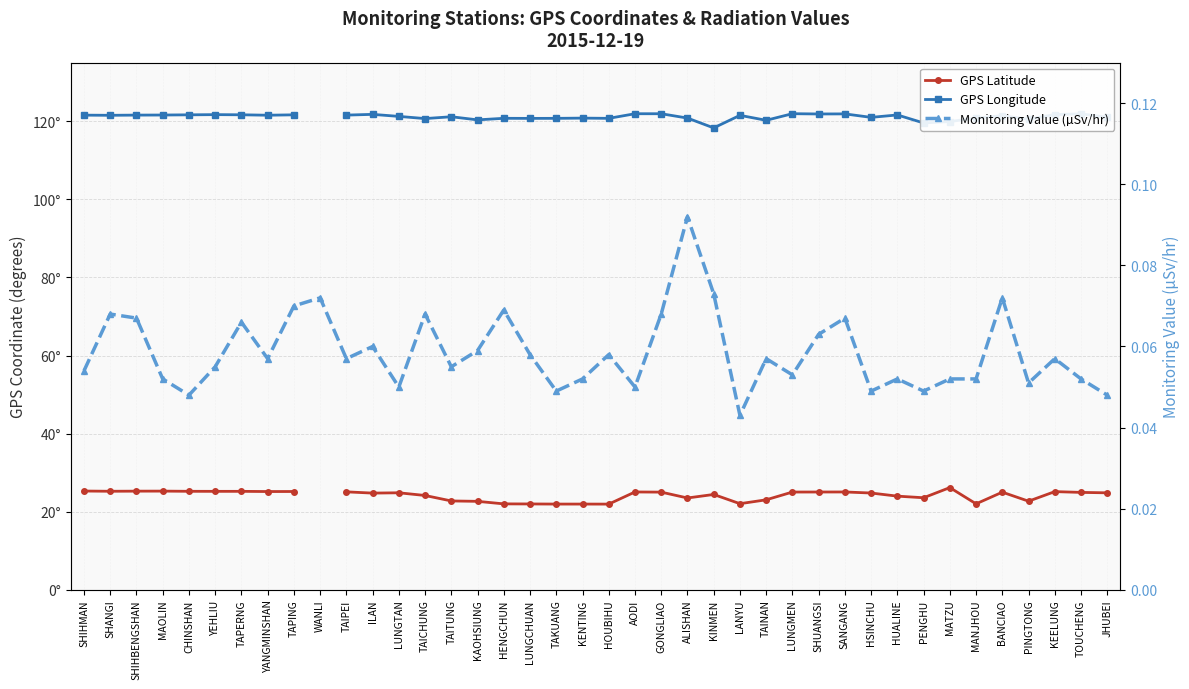

True or false: GPS Longitude and Monitoring Value (µSv/hr) cross at least once.

False